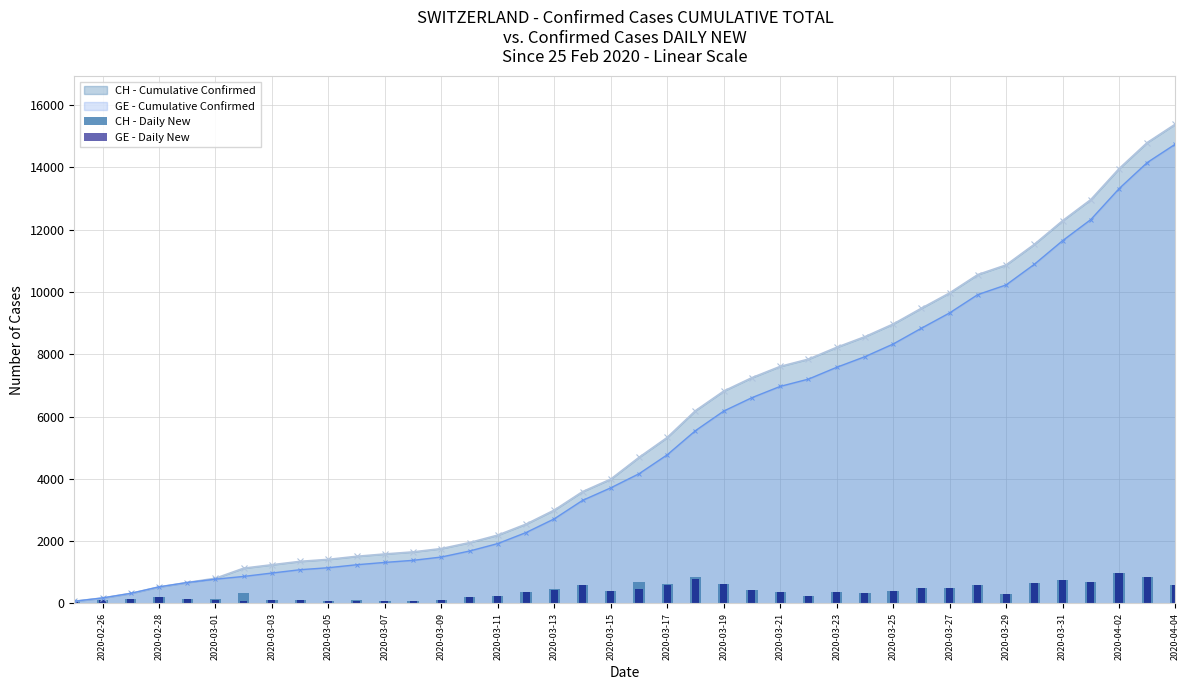

The value of CH - Cumulative Confirmed at 2020-03-15 is 6955. True or false?

False